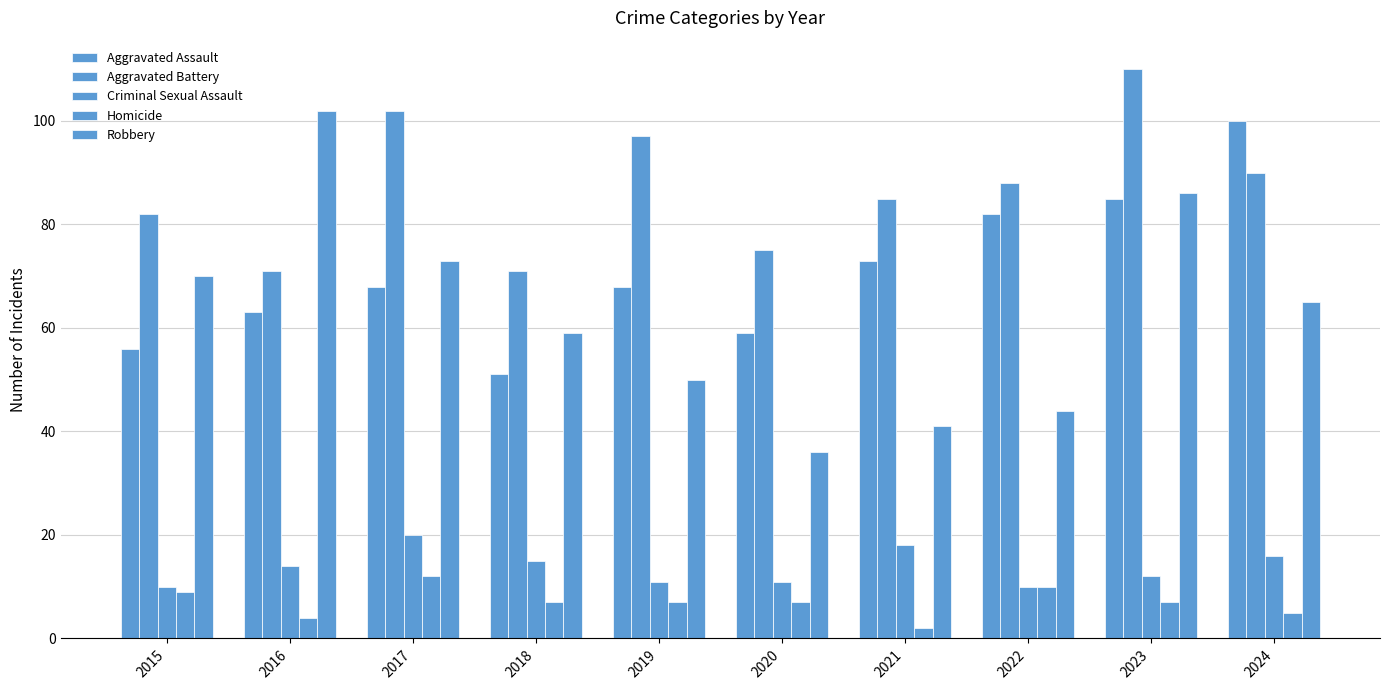

What is the average value of the Criminal Sexual Assault series?

14